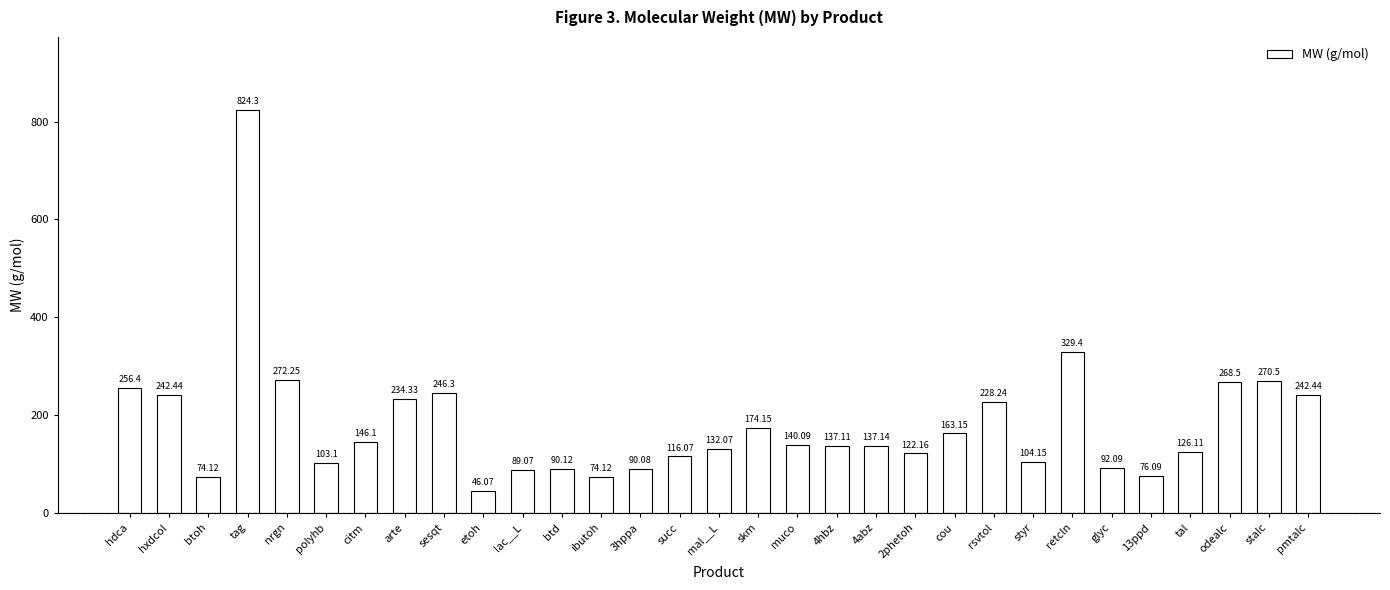

What is the difference between the values at nrgn and 2phetoh?

150.1